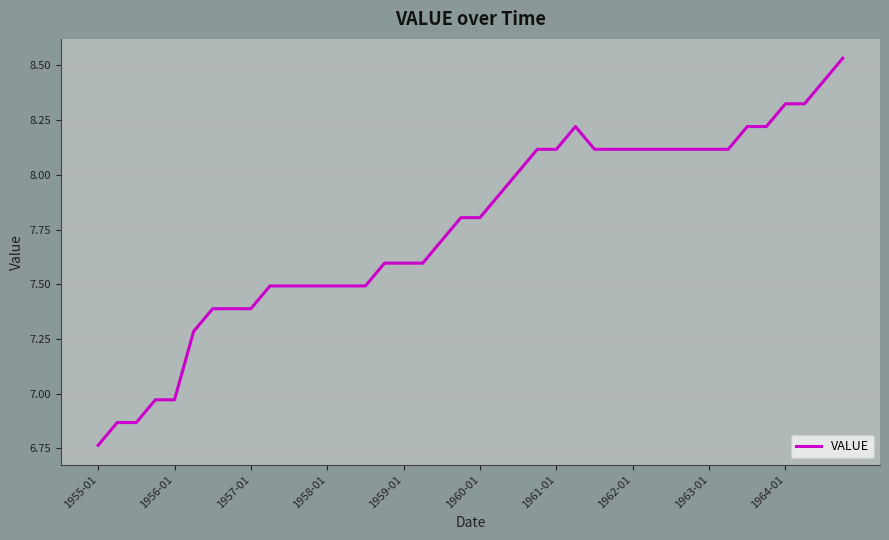

What is the difference between the maximum and minimum values?

1.8